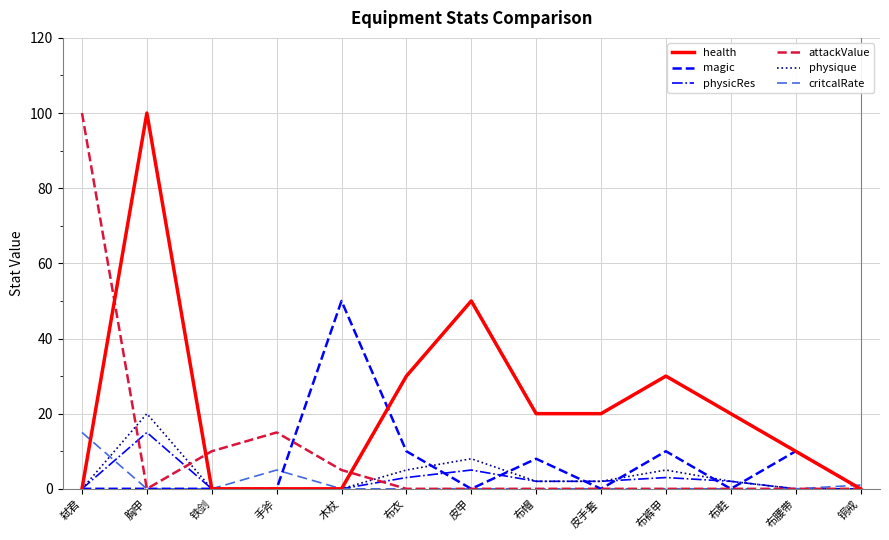

What position from the right is 木杖?

9